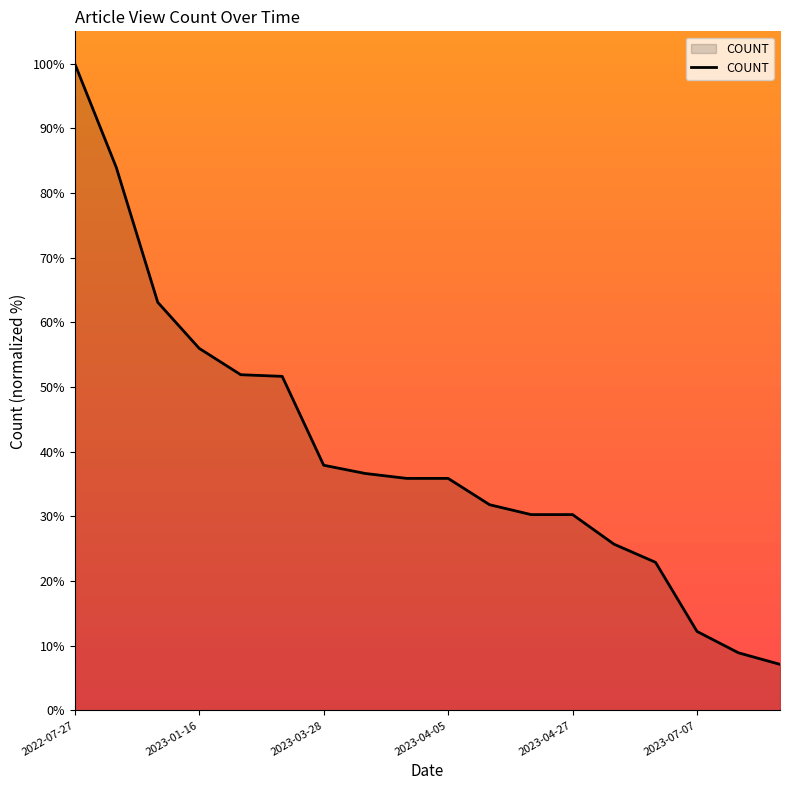

What is the difference between the maximum and minimum values?

92.9